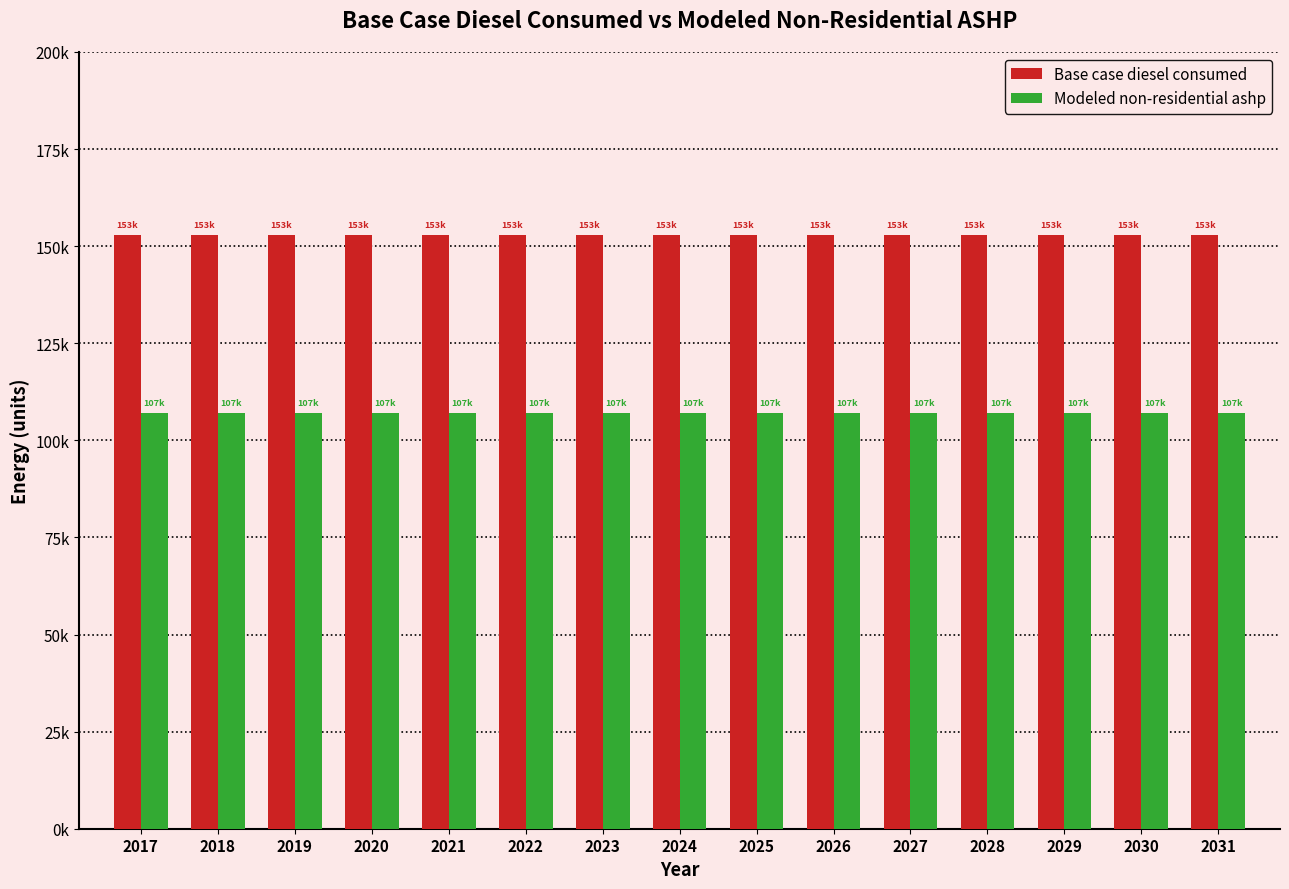

What are all the series names shown in the legend?

Base case diesel consumed, Modeled non-residential ashp